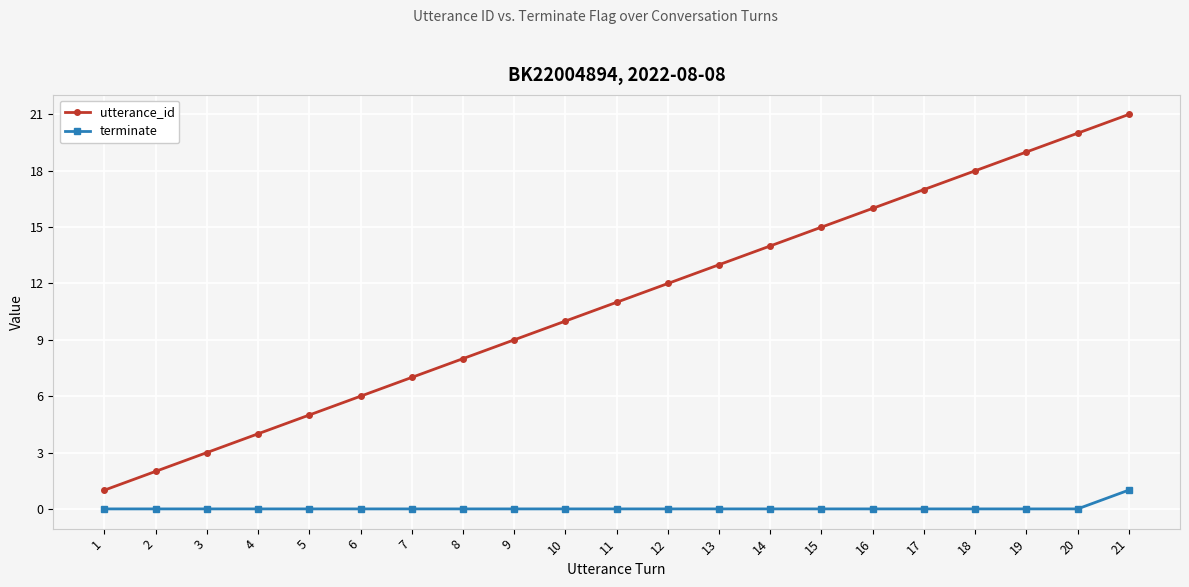

True or false: terminate and utterance_id cross at least once.

False